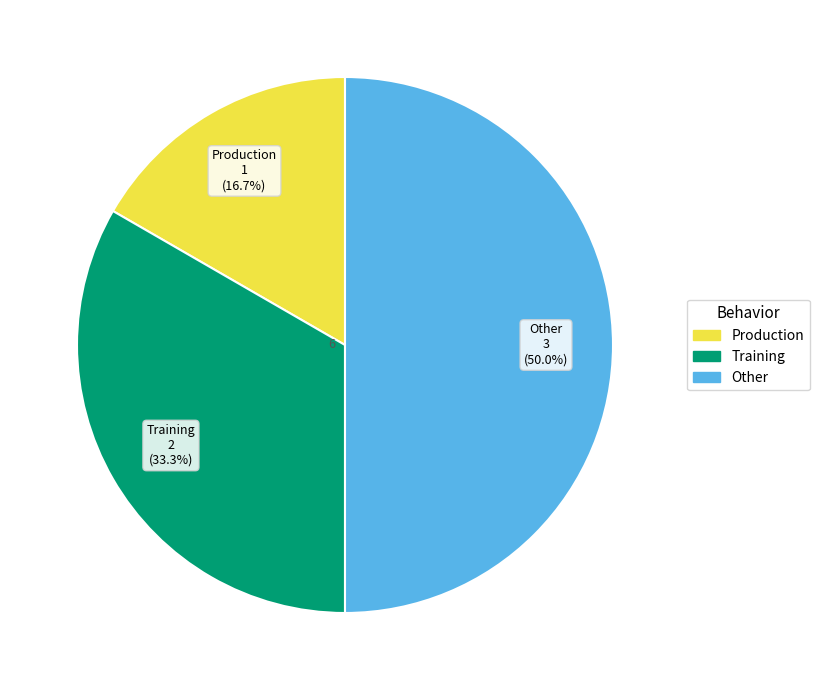

Rank the categories by value from highest to lowest.

Other, Training, Production